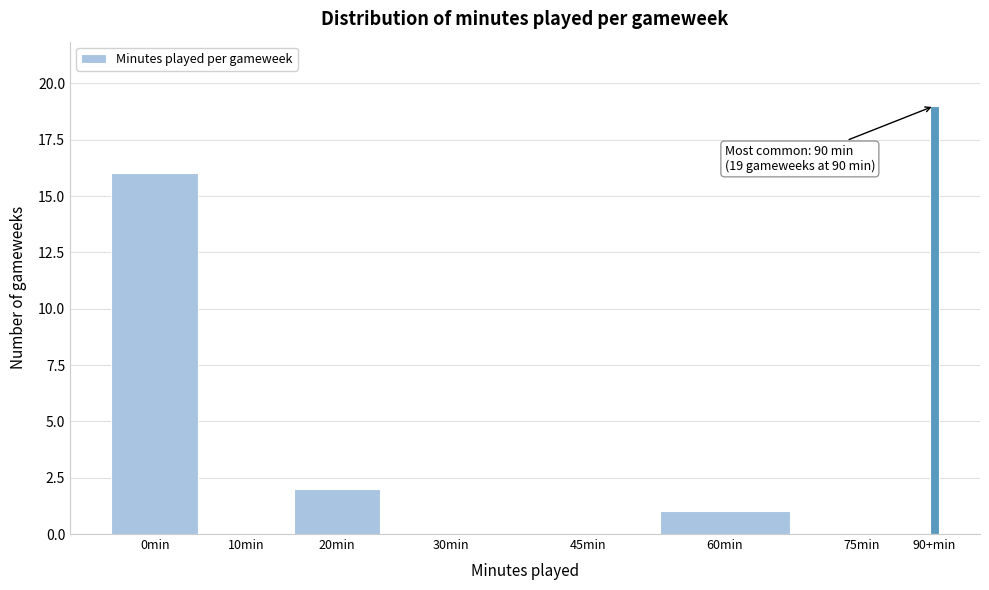

Reading right to left, transcribe all the data shown in this chart.

90+min=19	75min=0	60min=1	45min=0	30min=0	20min=2	10min=0	0min=16